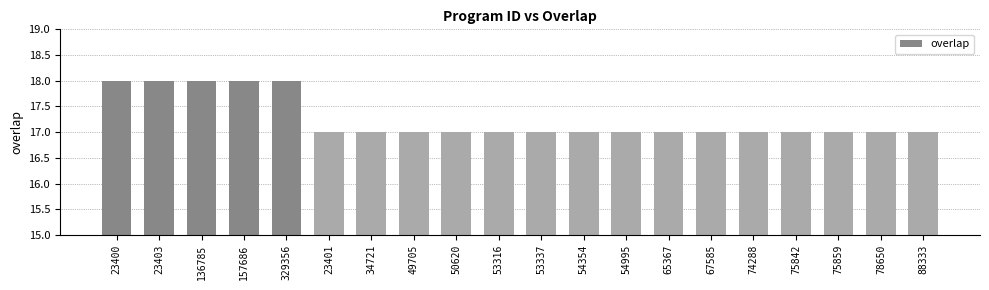

How many distinct data groups are displayed?

1